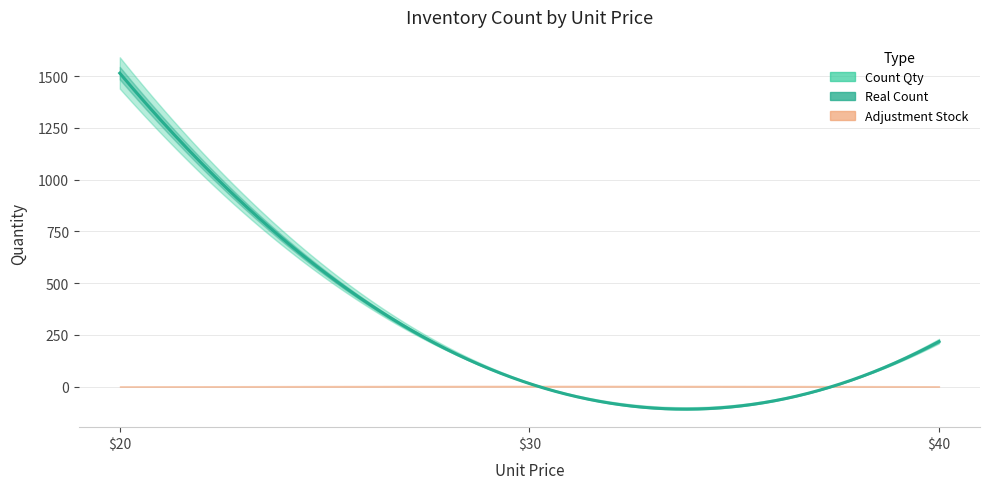

What is the sum of all Adjustment Stock values?

7